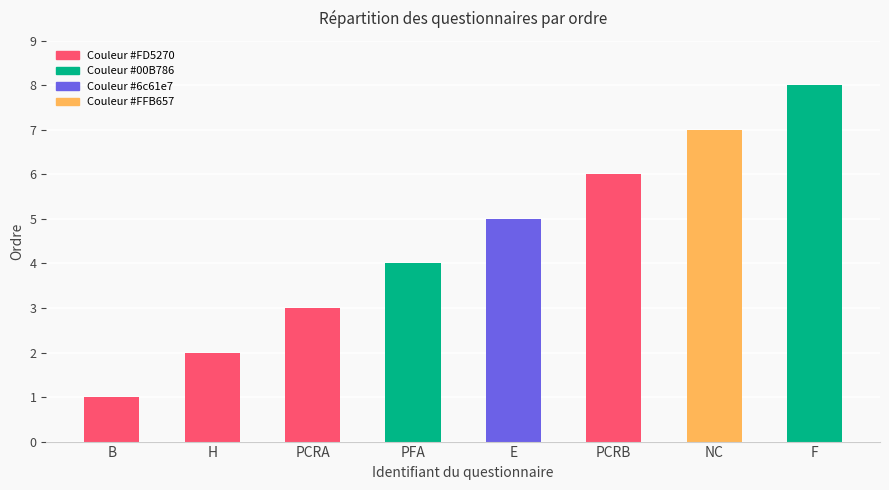

List the labels in order of value, largest first.

F, NC, PCRB, E, PFA, PCRA, H, B